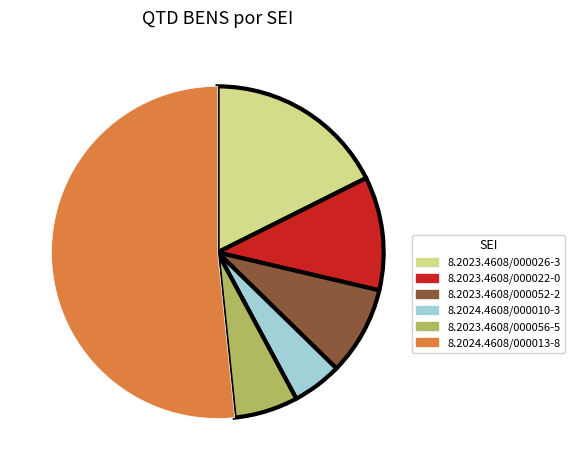

The 8.2024.4608/000013-8 slice represents 52% of the pie. True or false?

True